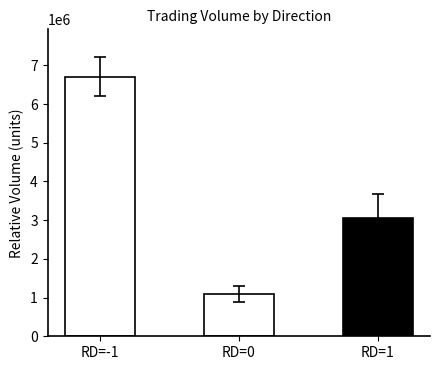

What is the change in value from RD=-1 to RD=1?

-3652000